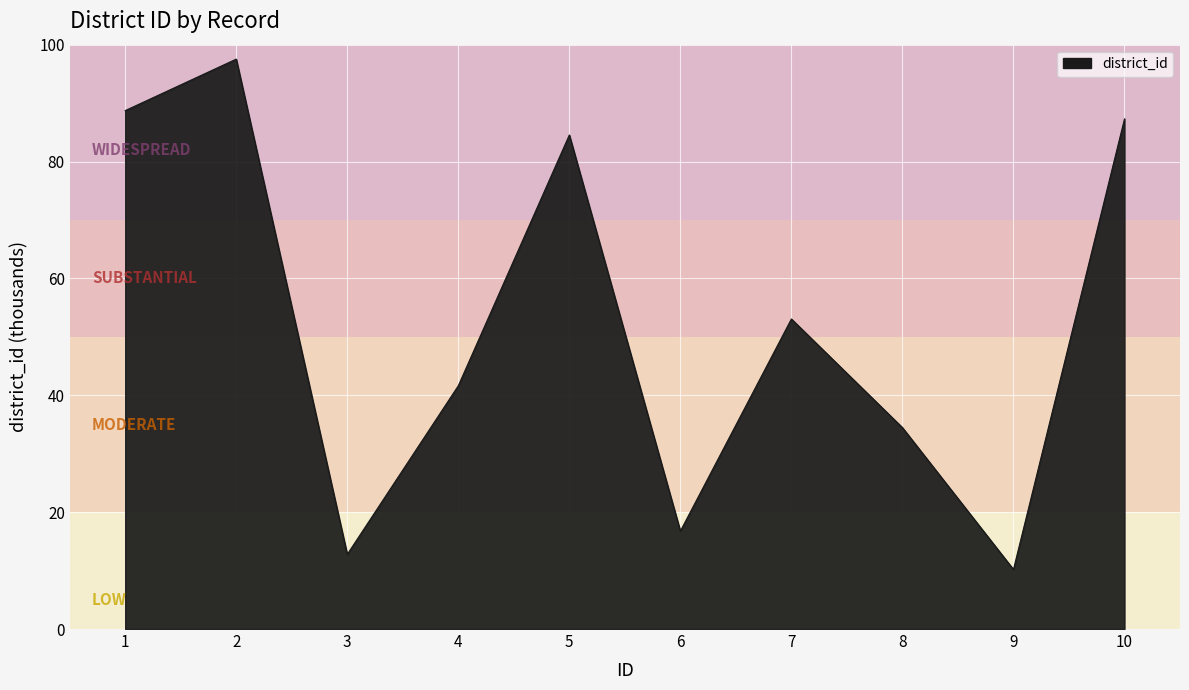

Is it true that the value at 2 is 97.5?

True